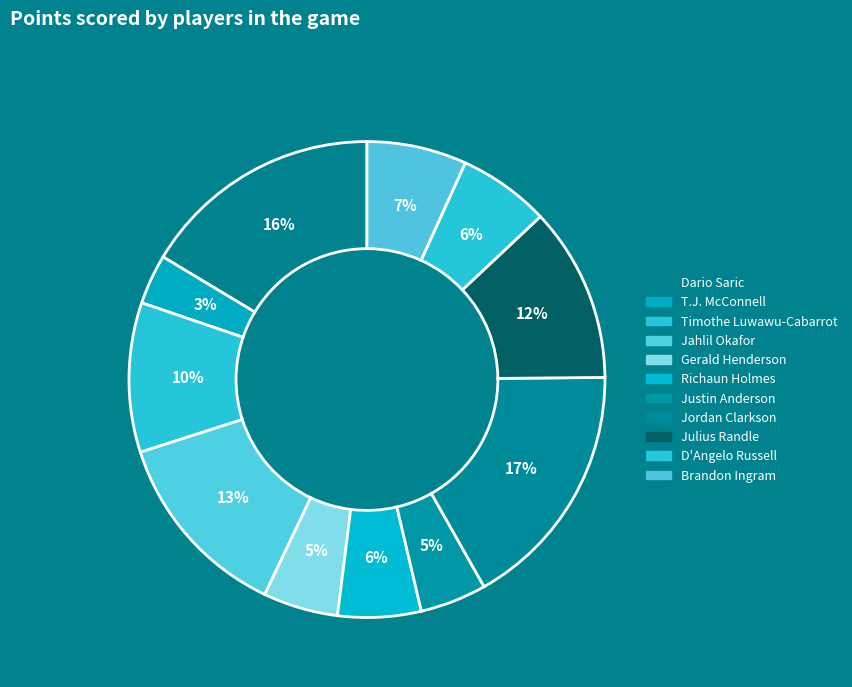

To the nearest percent, what percentage of the pie is Dario Saric?

16%